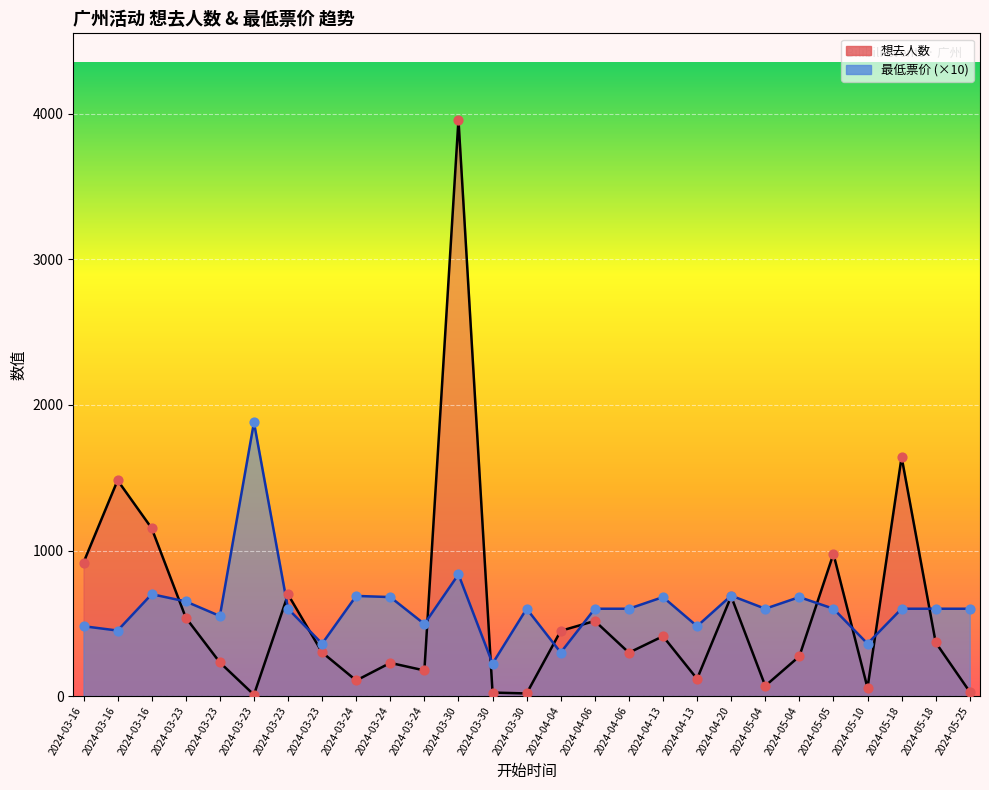

What are all the series names shown in the legend?

想去人数, 最低票价